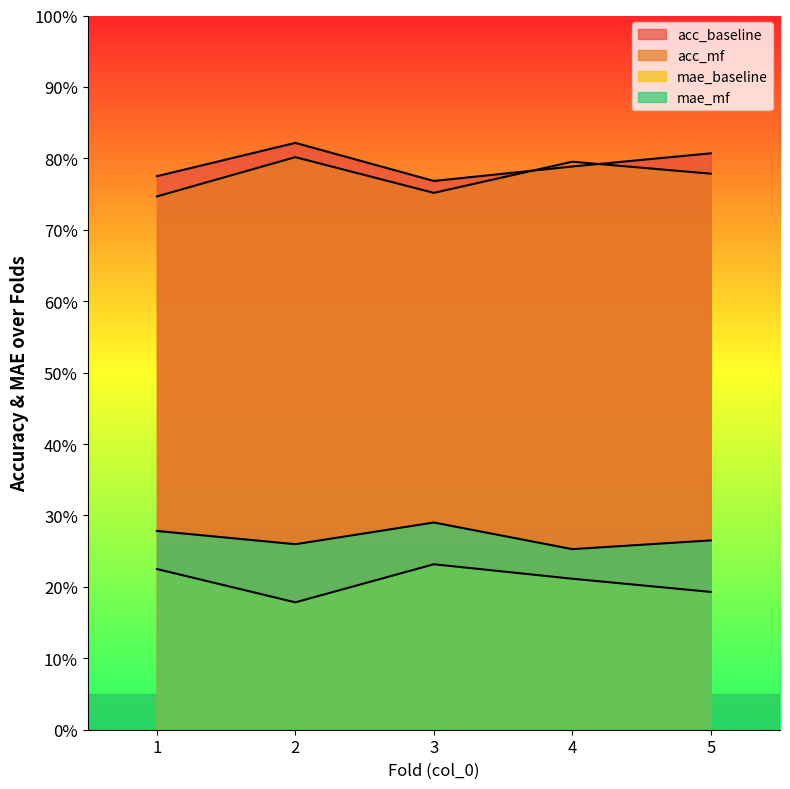

How many interior local peaks does the mae_baseline series have?

1